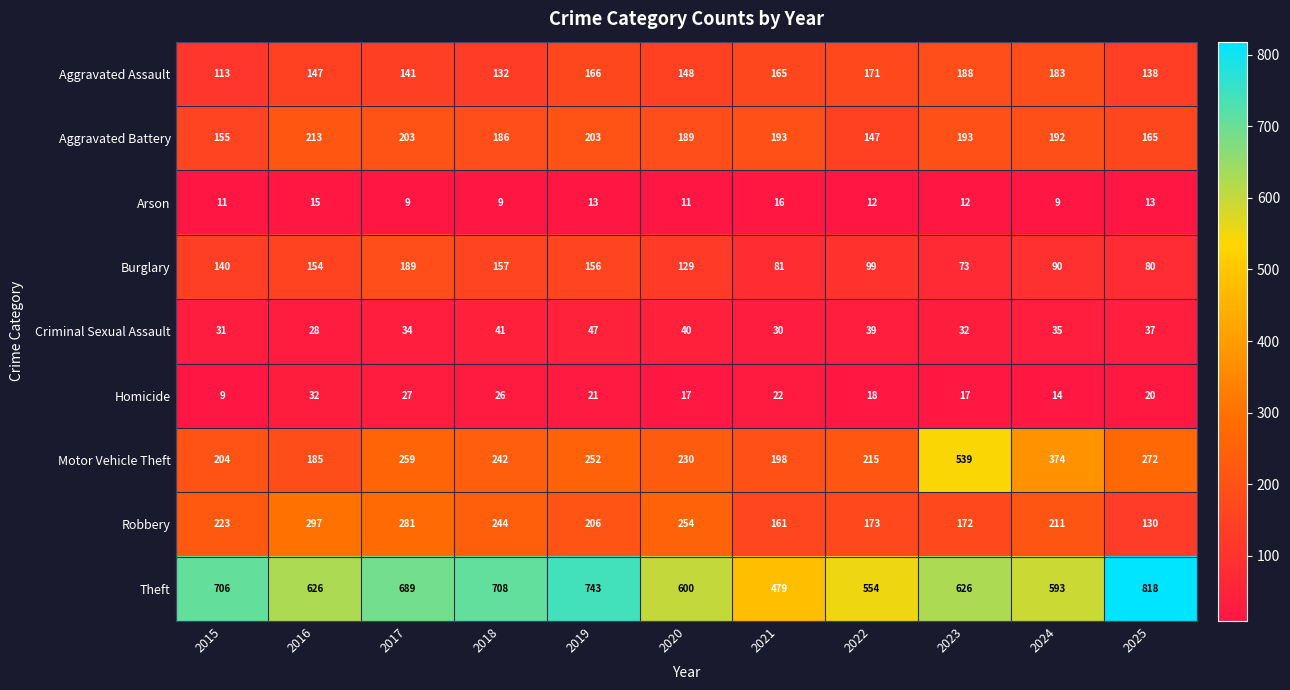

At which category is the sum across all series the highest?

2023